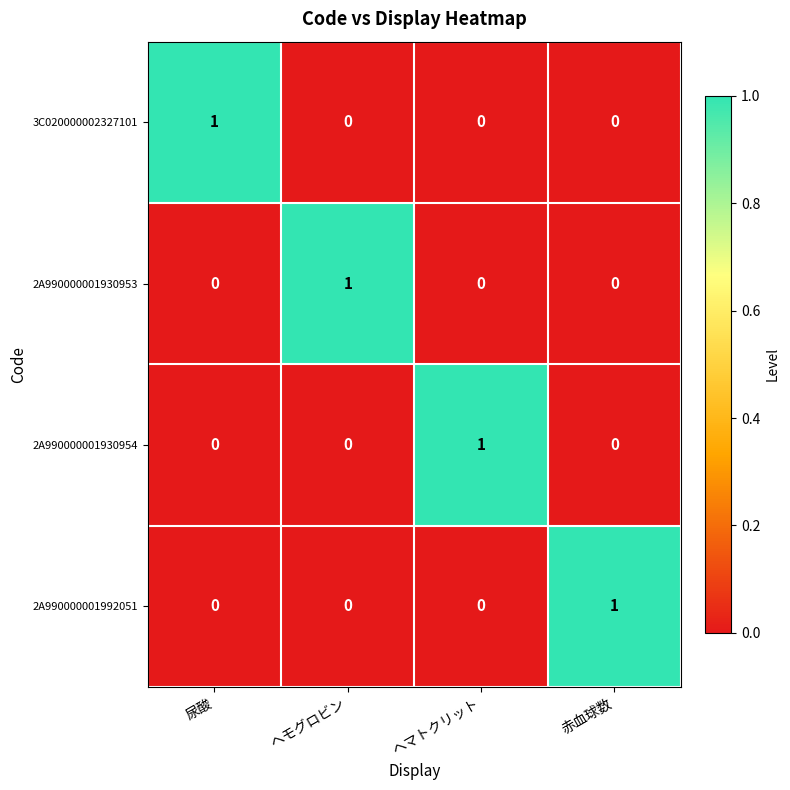

At how many categories does at least one series exceed 0?

4